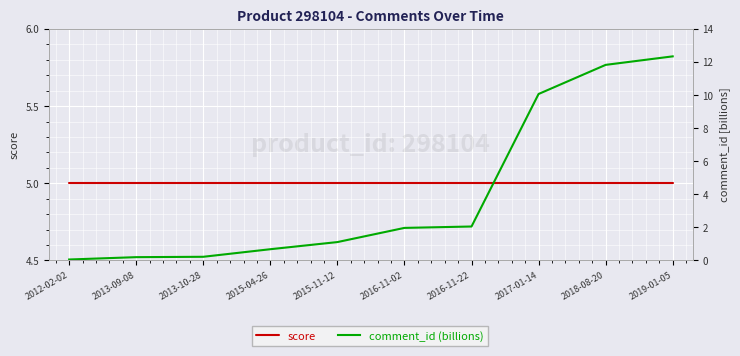

How many series are shown in this chart?

2